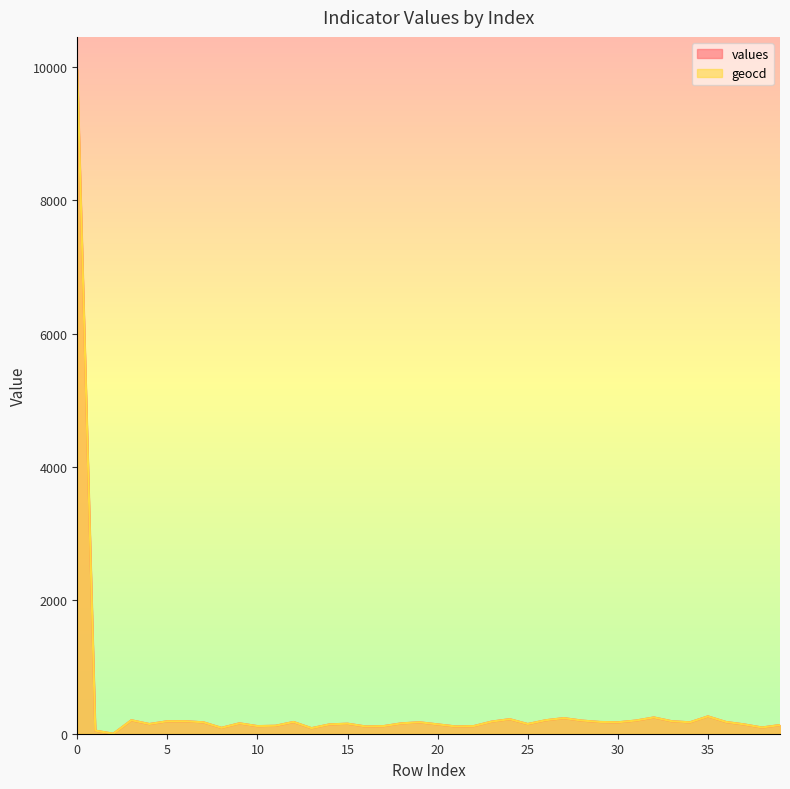

Where is the first local maximum for geocd?

3